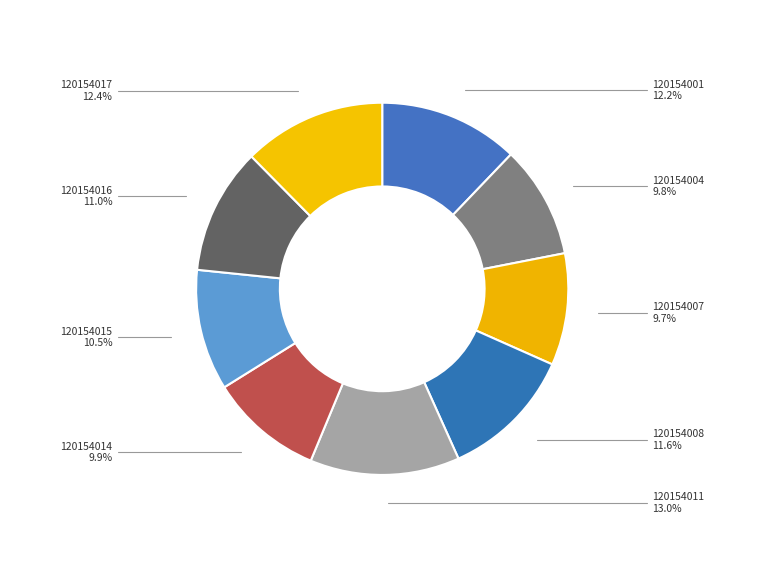

How many segments does this pie chart have?

9